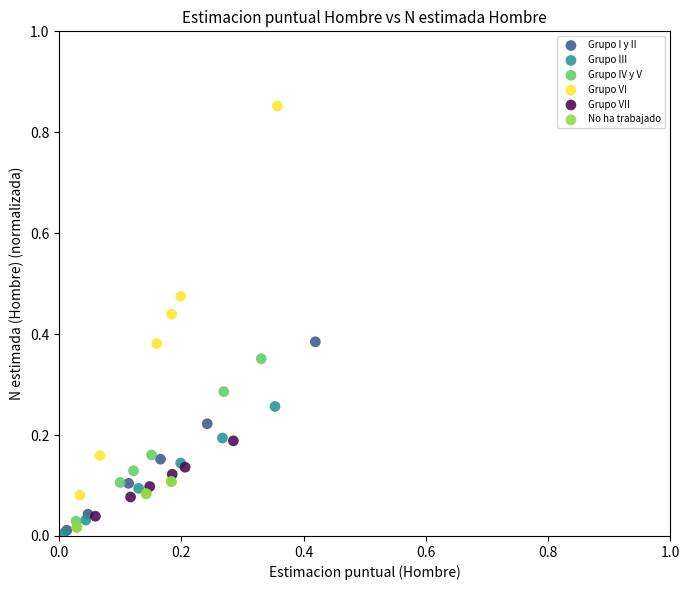

Which series has the largest Y range (max minus min)?

Grupo VI